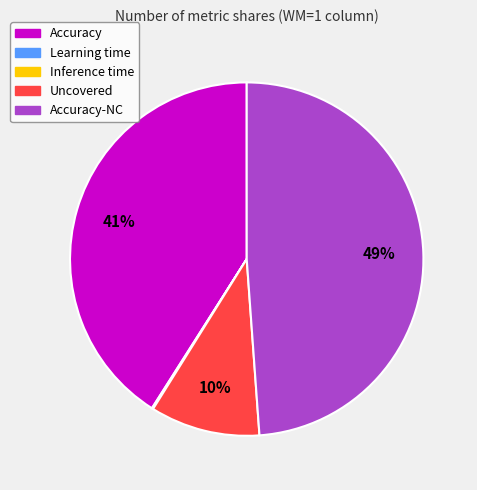

Is there a majority slice in this chart?

No